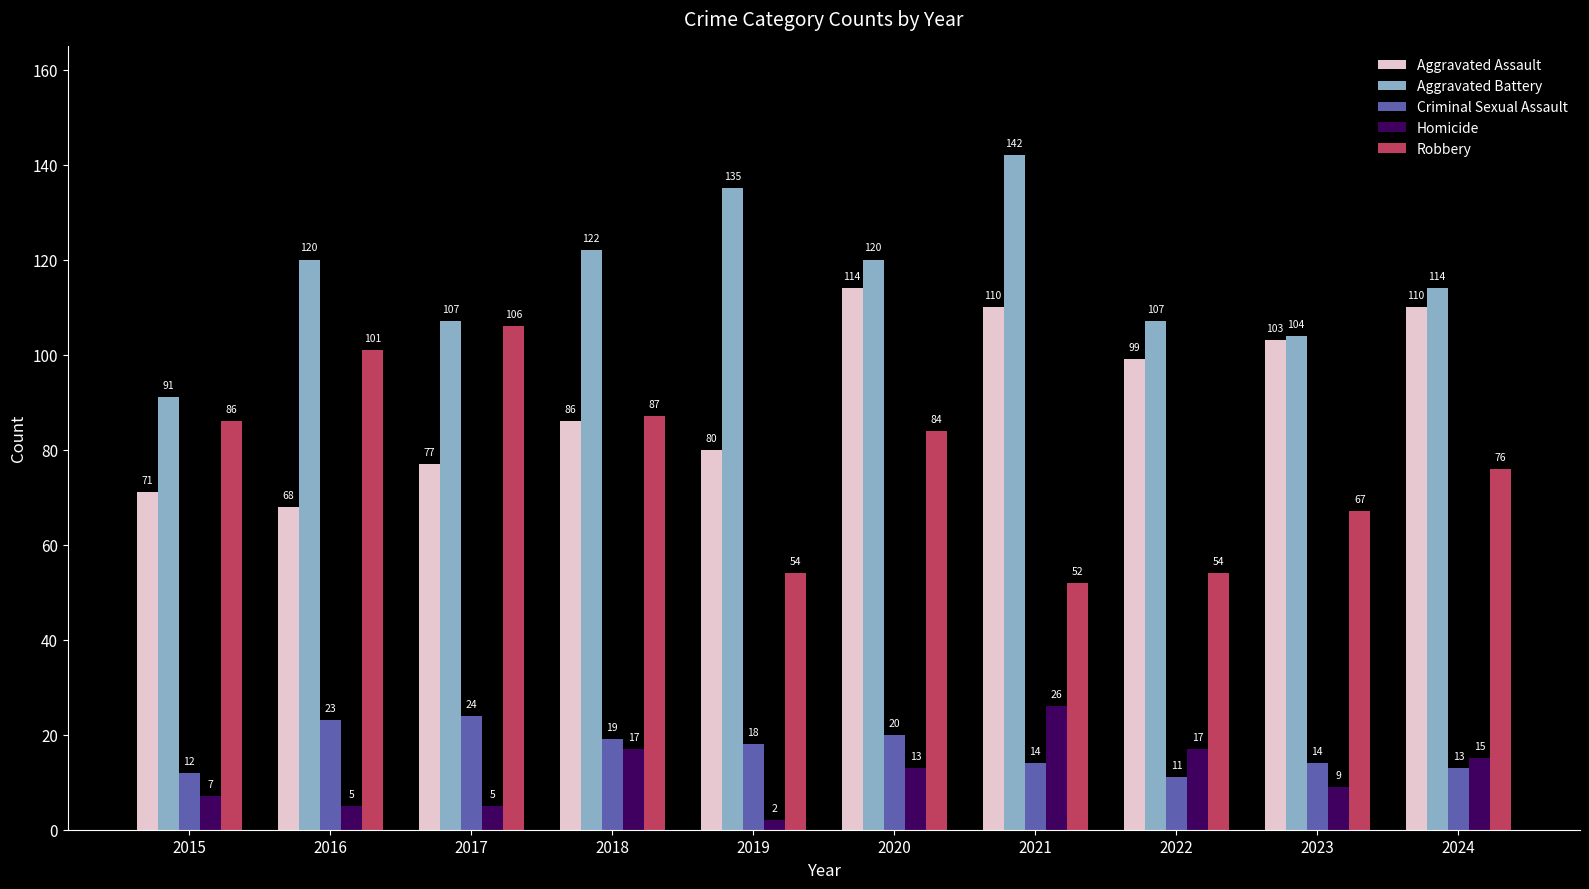

Reading left to right, list all the values displayed in this chart.

Aggravated Assault: 71	68	77	86	80	114	110	99	103	110
Aggravated Battery: 91	120	107	122	135	120	142	107	104	114
Criminal Sexual Assault: 12	23	24	19	18	20	14	11	14	13
Homicide: 7	5	5	17	2	13	26	17	9	15
Robbery: 86	101	106	87	54	84	52	54	67	76